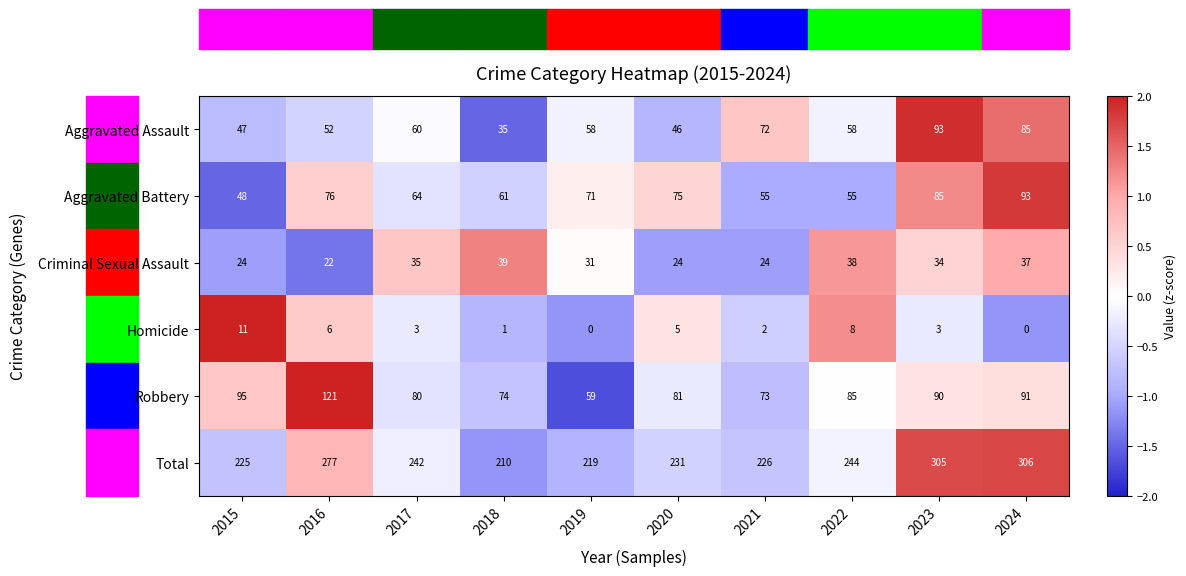

What is the total value across all series at 2021?

452